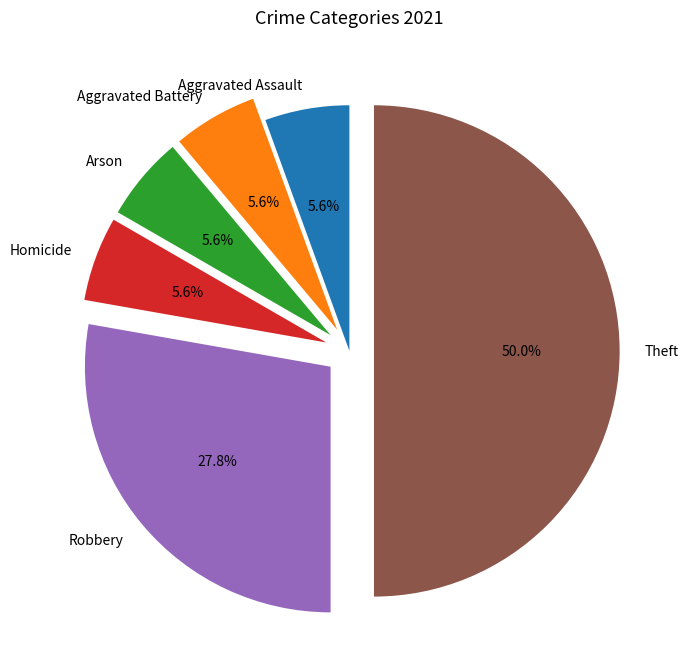

Does Aggravated Battery represent more than half of the total?

No